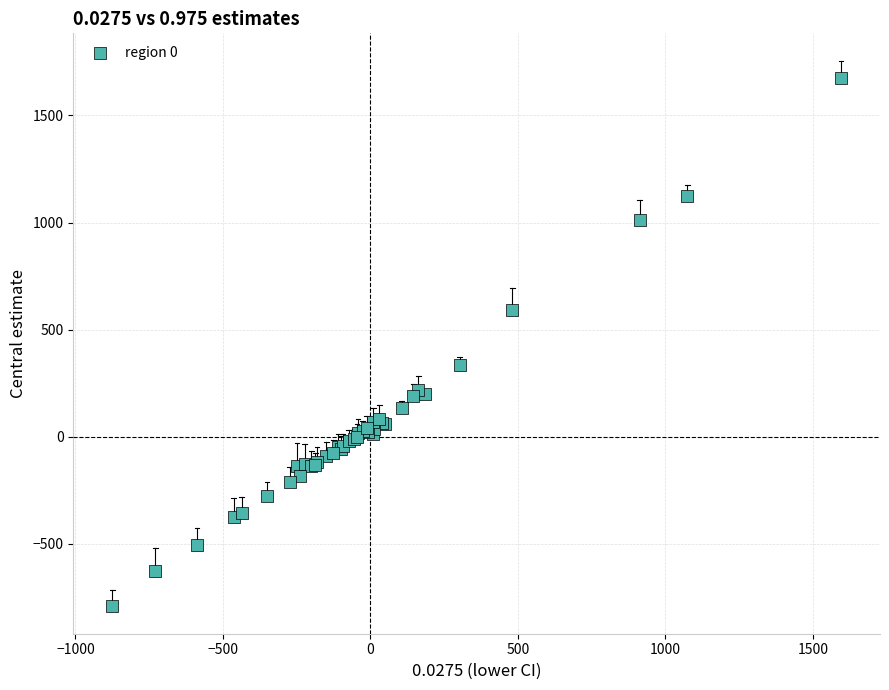

What Y value in the scatter plot is closest to 441?

336.2